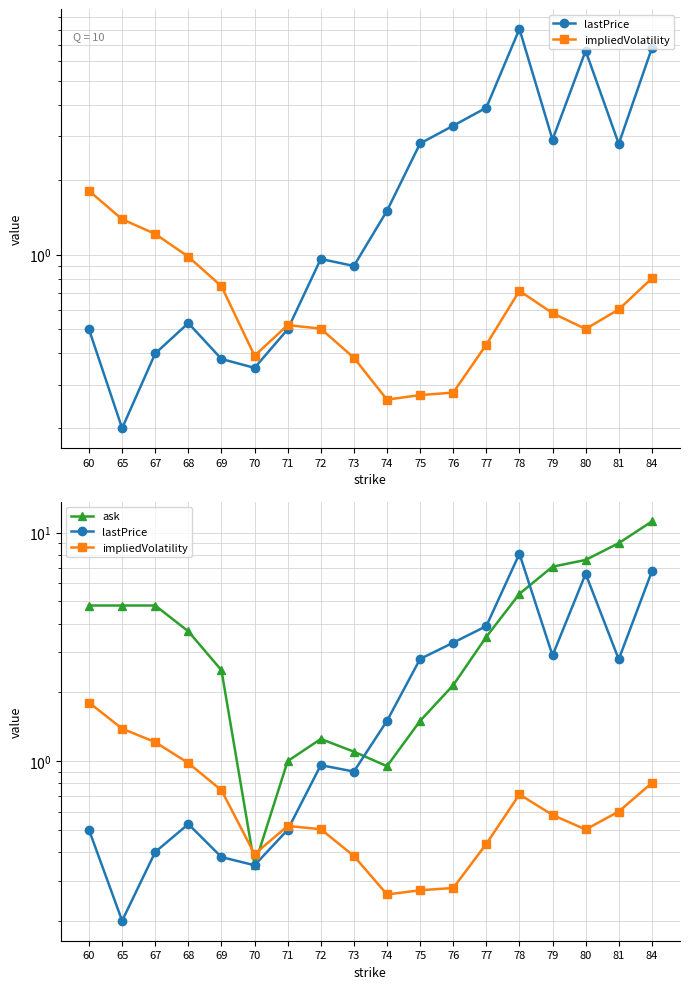

Count the number of categories in the chart.

18